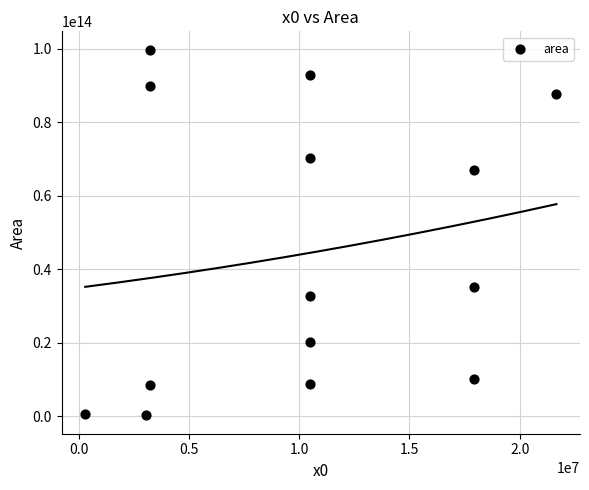

What is the range of X values (max minus min)?

21378258